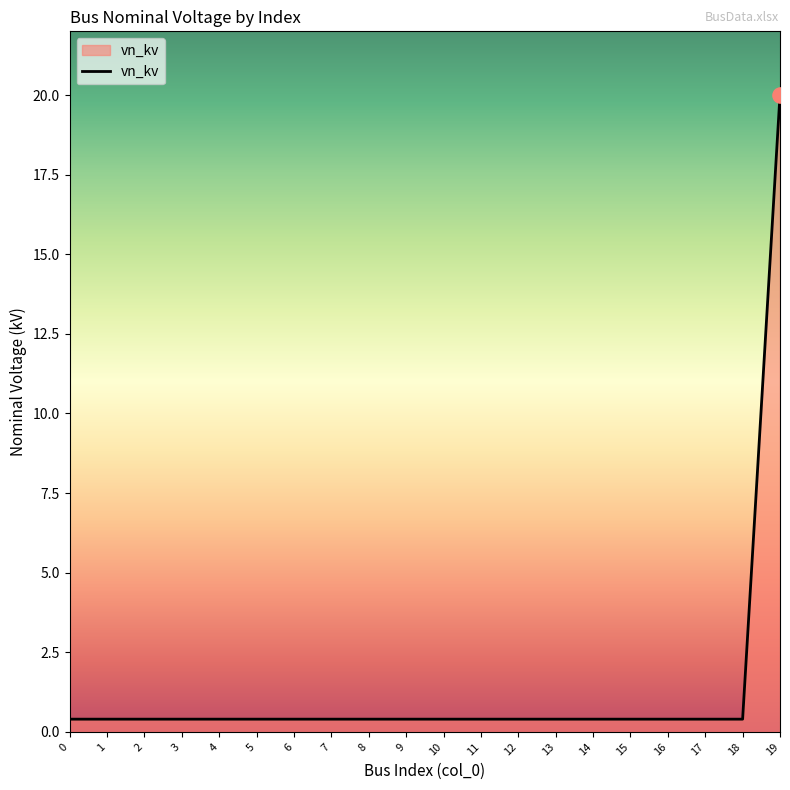

What is the change in value from 18 to 19?

+19.6